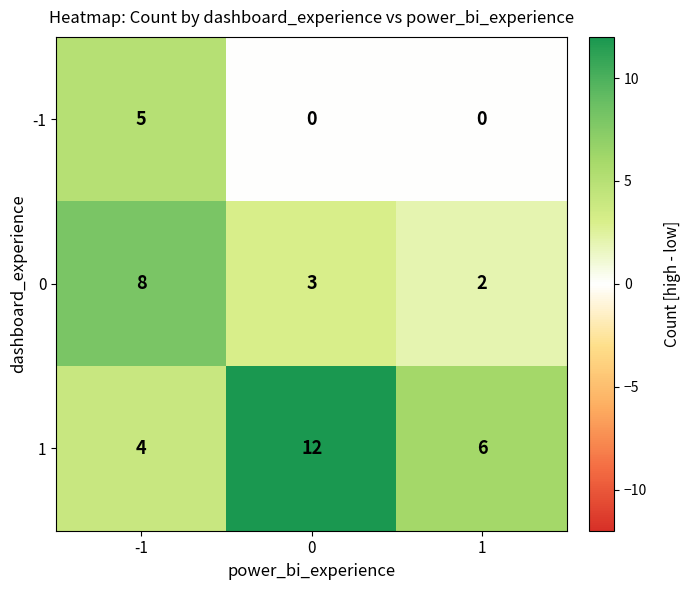

What is the spread (max minus min) of values at 1?

6